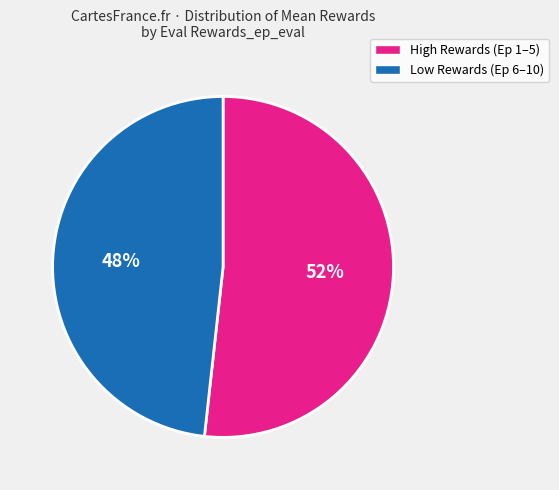

Is there any slice that represents more than half of the pie?

Yes